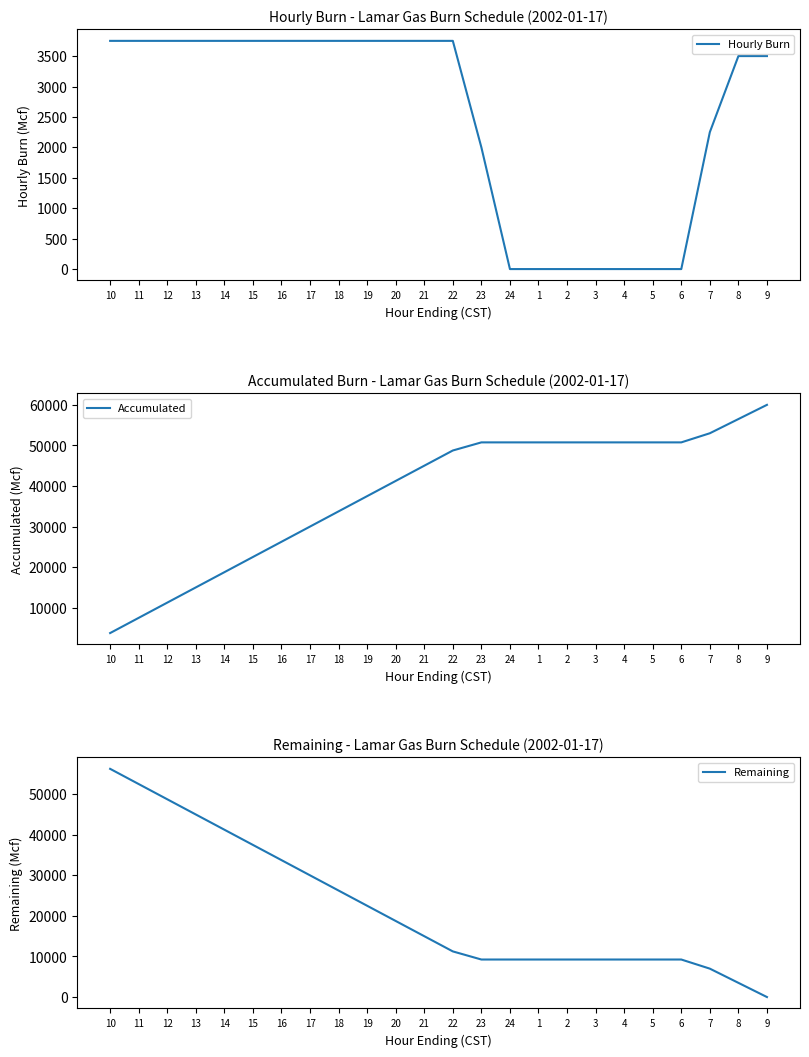

Reading left to right, list all the values displayed in this chart.

Hourly Burn: 10=3750	11=3750	12=3750	13=3750	14=3750	15=3750	16=3750	17=3750	18=3750	19=3750	20=3750	21=3750	22=3750	23=2000	24=0	1=0	2=0	3=0	4=0	5=0	6=0	7=2250	8=3500	9=3500
Accumulated: 10=3750	11=7500	12=11250	13=15000	14=18750	15=22500	16=26250	17=30000	18=33750	19=37500	20=41250	21=45000	22=48750	23=50750	24=50750	1=50750	2=50750	3=50750	4=50750	5=50750	6=50750	7=53000	8=56500	9=60000
Remaining: 10=56250	11=52500	12=48750	13=45000	14=41250	15=37500	16=33750	17=30000	18=26250	19=22500	20=18750	21=15000	22=11250	23=9250	24=9250	1=9250	2=9250	3=9250	4=9250	5=9250	6=9250	7=7000	8=3500	9=0